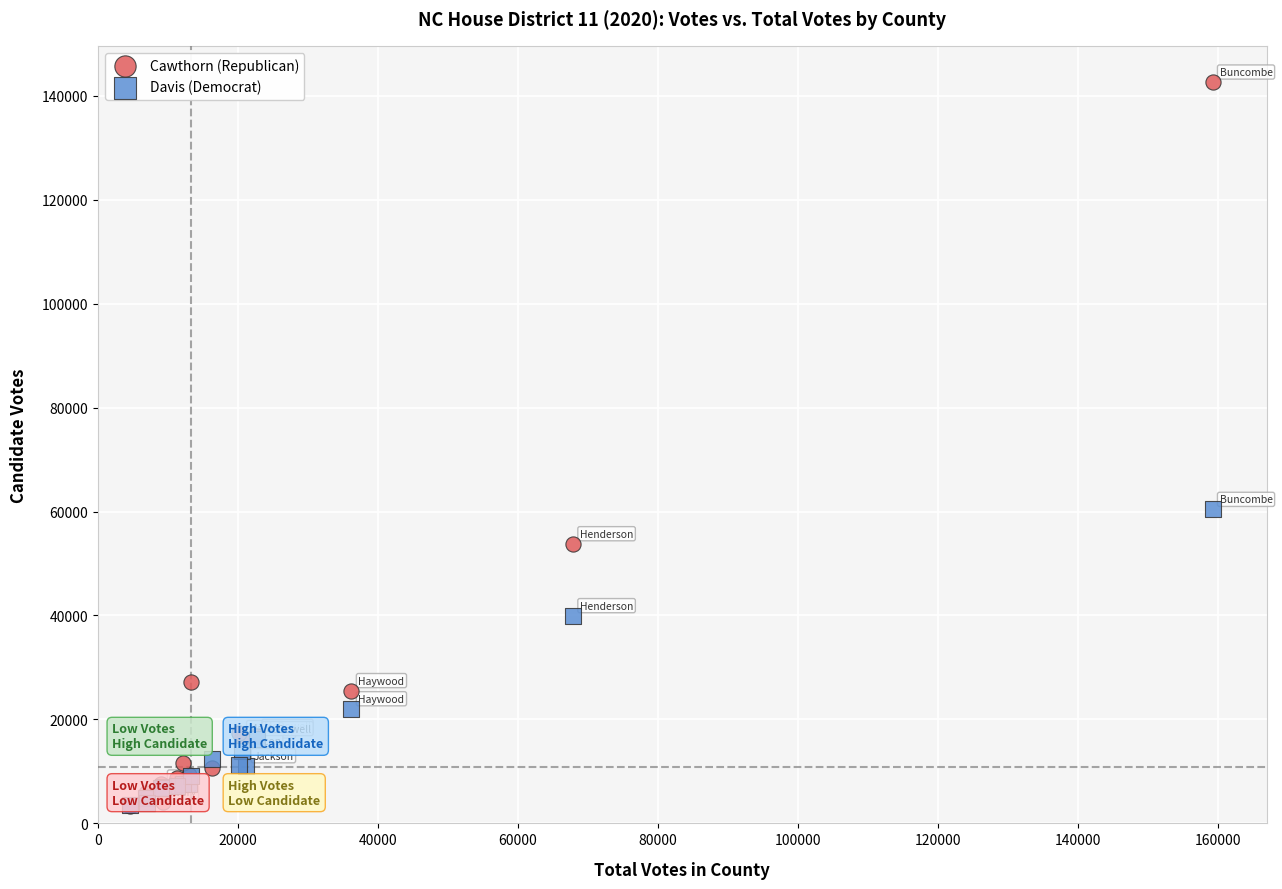

What are all the series names shown in the legend?

Cawthorn (Republican), Davis (Democrat)